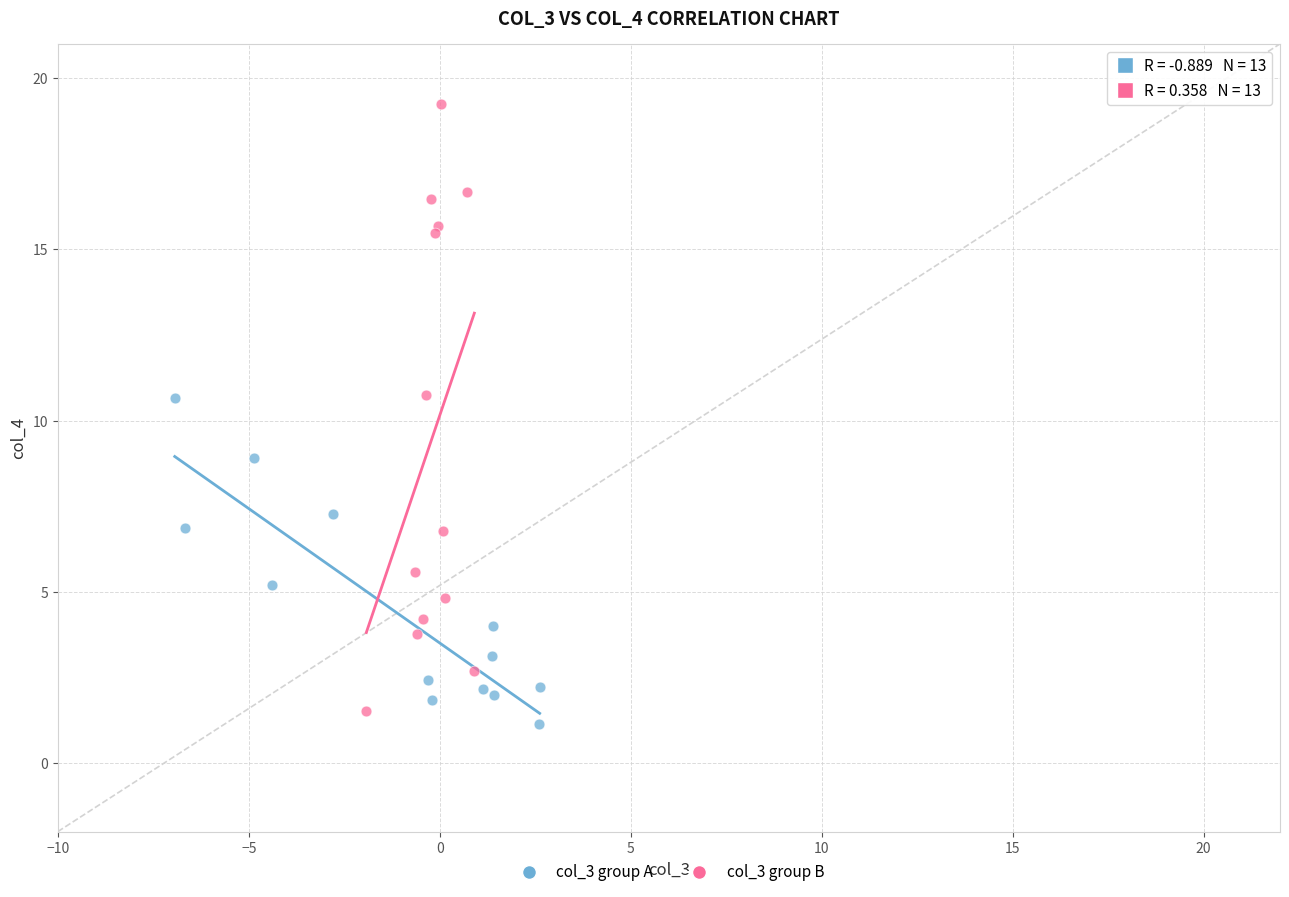

Which series reaches the maximum Y coordinate?

col_3 group B